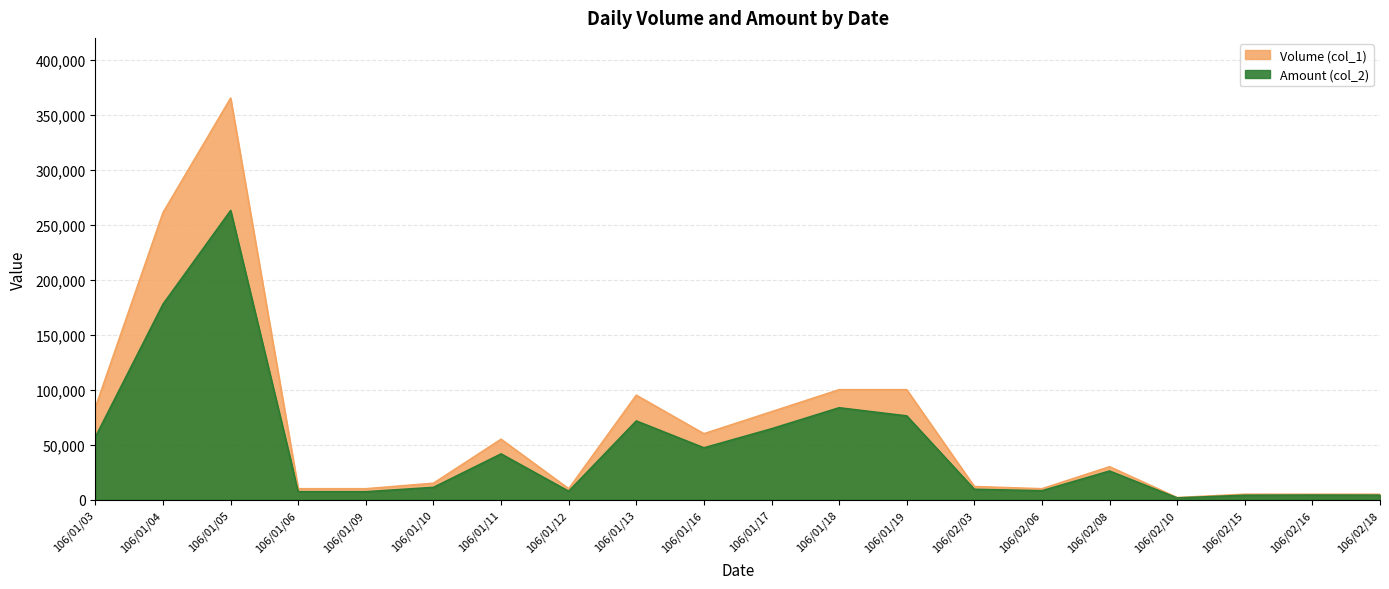

Reading left to right, transcribe all the data shown in this chart.

Volume (col_1): 106/01/03=84000	106/01/04=261000	106/01/05=365000	106/01/06=10000	106/01/09=10000	106/01/10=15000	106/01/11=55000	106/01/12=10000	106/01/13=95000	106/01/16=60000	106/01/17=80000	106/01/18=100000	106/01/19=100000	106/02/03=12000	106/02/06=10000	106/02/08=30000	106/02/10=2000	106/02/15=5000	106/02/16=5000	106/02/18=5000
Amount (col_2): 106/01/03=57120	106/01/04=177780	106/01/05=262850	106/01/06=7300	106/01/09=7300	106/01/10=11250	106/01/11=41650	106/01/12=7700	106/01/13=71600	106/01/16=47200	106/01/17=64500	106/01/18=83600	106/01/19=76200	106/02/03=9500	106/02/06=8200	106/02/08=26100	106/02/10=1640	106/02/15=4100	106/02/16=4250	106/02/18=4150